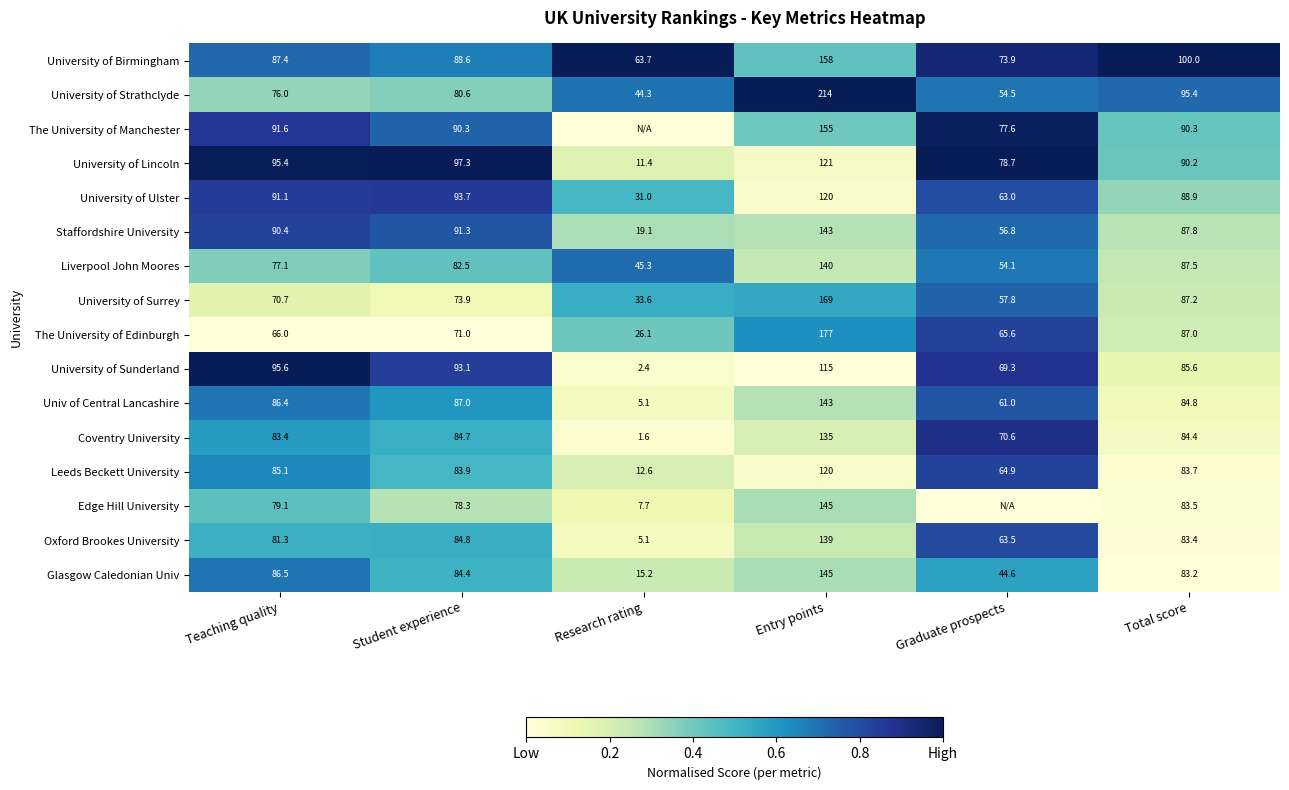

How many categories are shown in the chart?

6